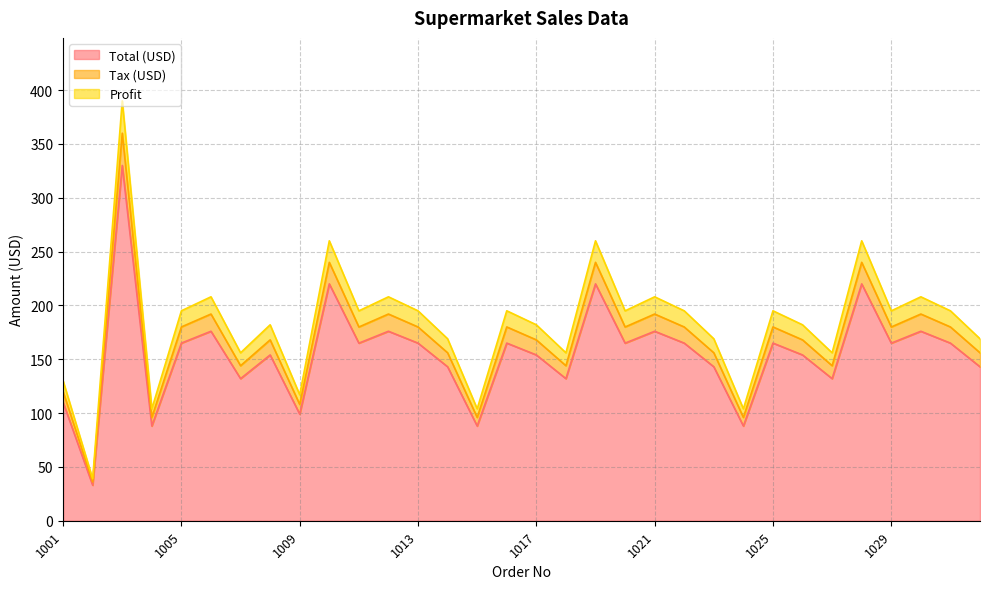

Where is Total (USD) nearest to the value 181?

1006